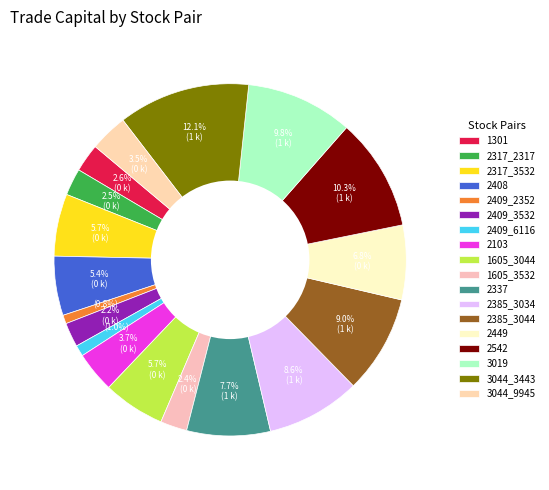

Approximately how many times larger is the value at 2408 compared to 2449?

0.8